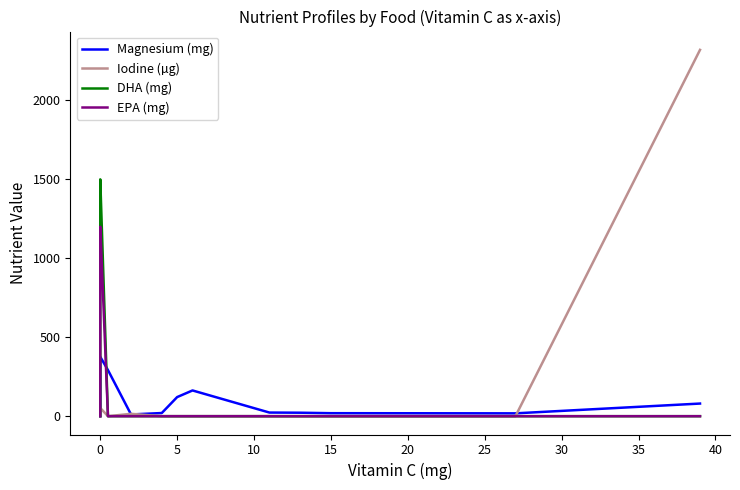

True or false: EPA (mg) has more than 0 interior local peaks.

False